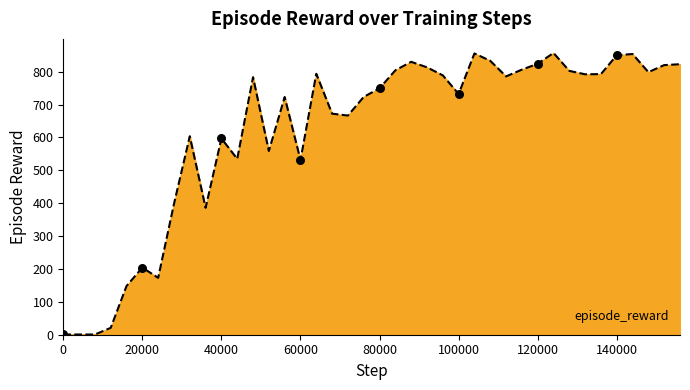

What is the greatest value displayed?

856.9